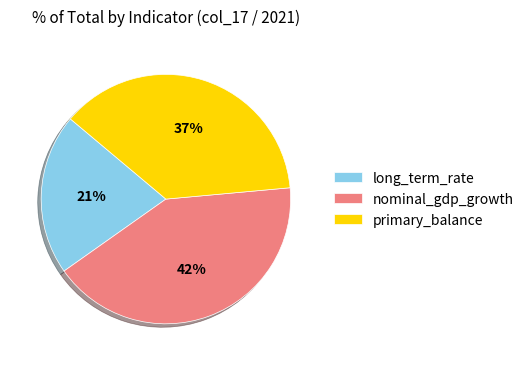

How many slices are in this pie chart?

3